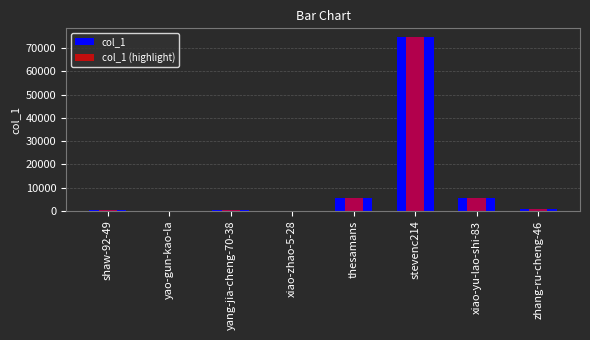

At how many categories does at least one series exceed 55944?

1